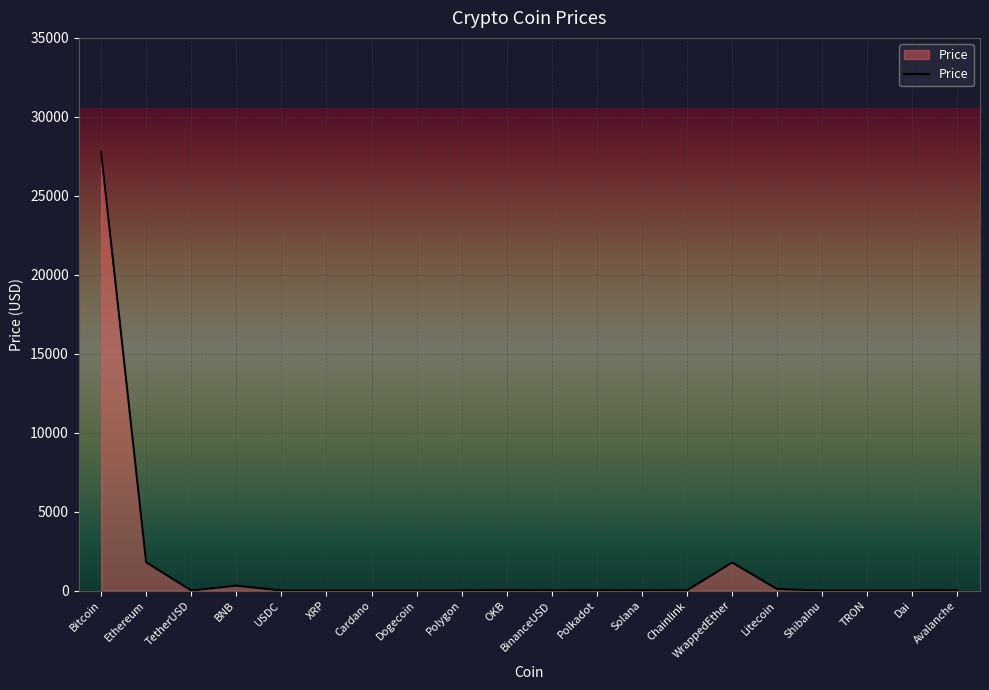

What is the average value?

1591.8